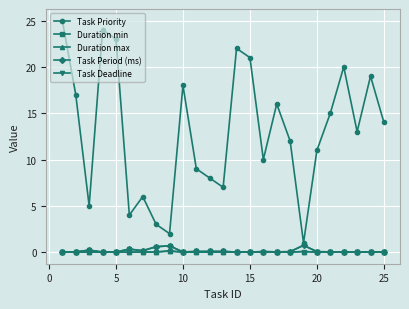

Is this an area chart (filled region under the line)?

No